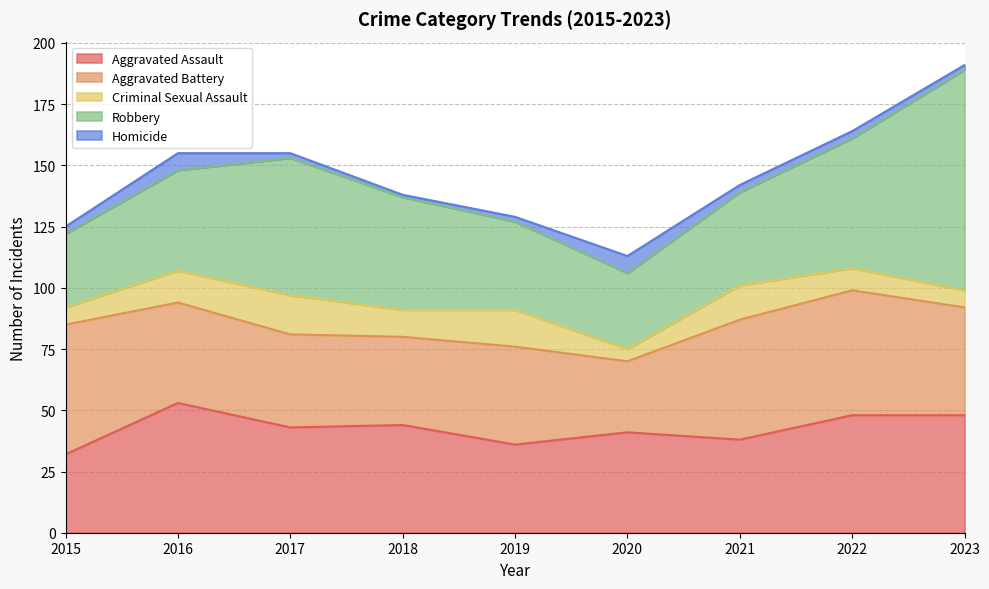

What is the minimum value for Criminal Sexual Assault?

5